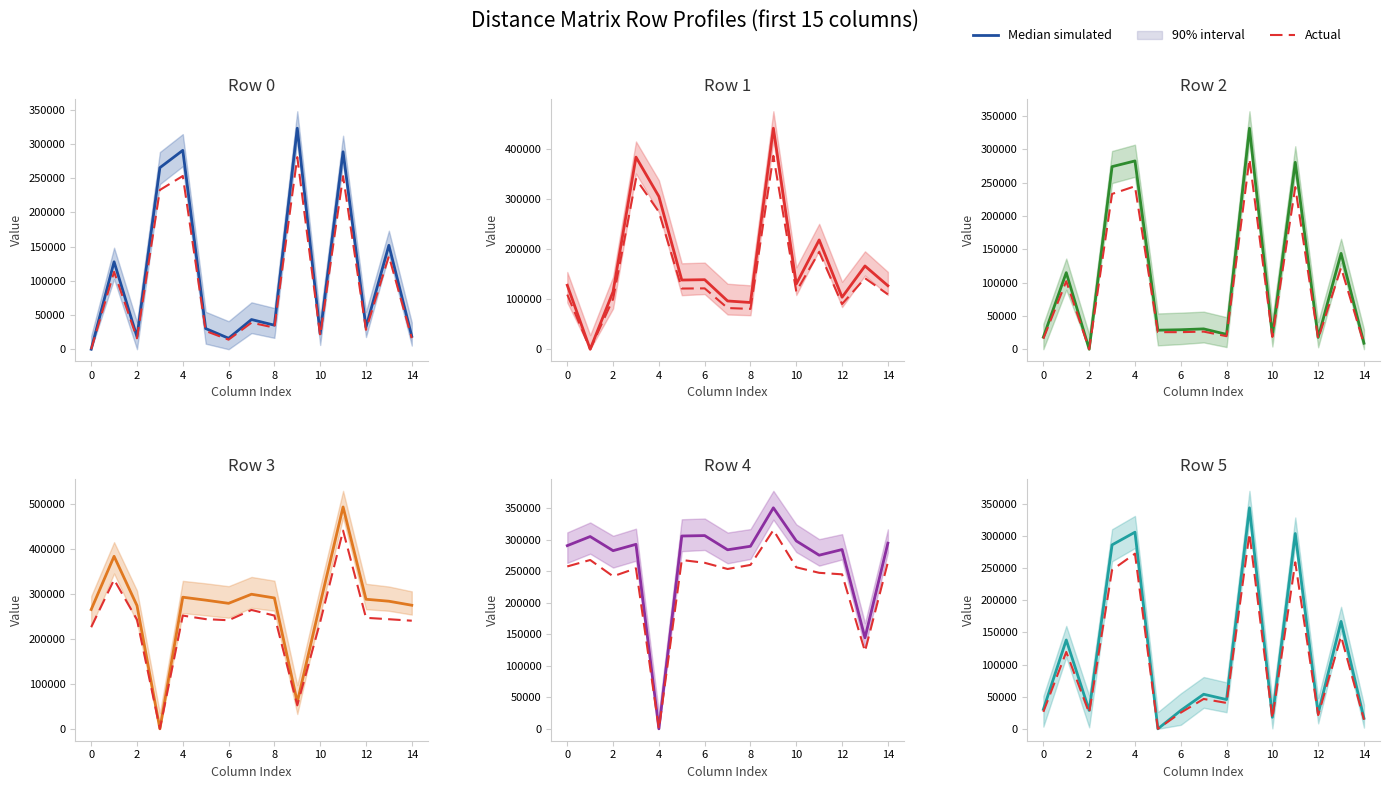

How many data points in Actual are less than 40263?

7